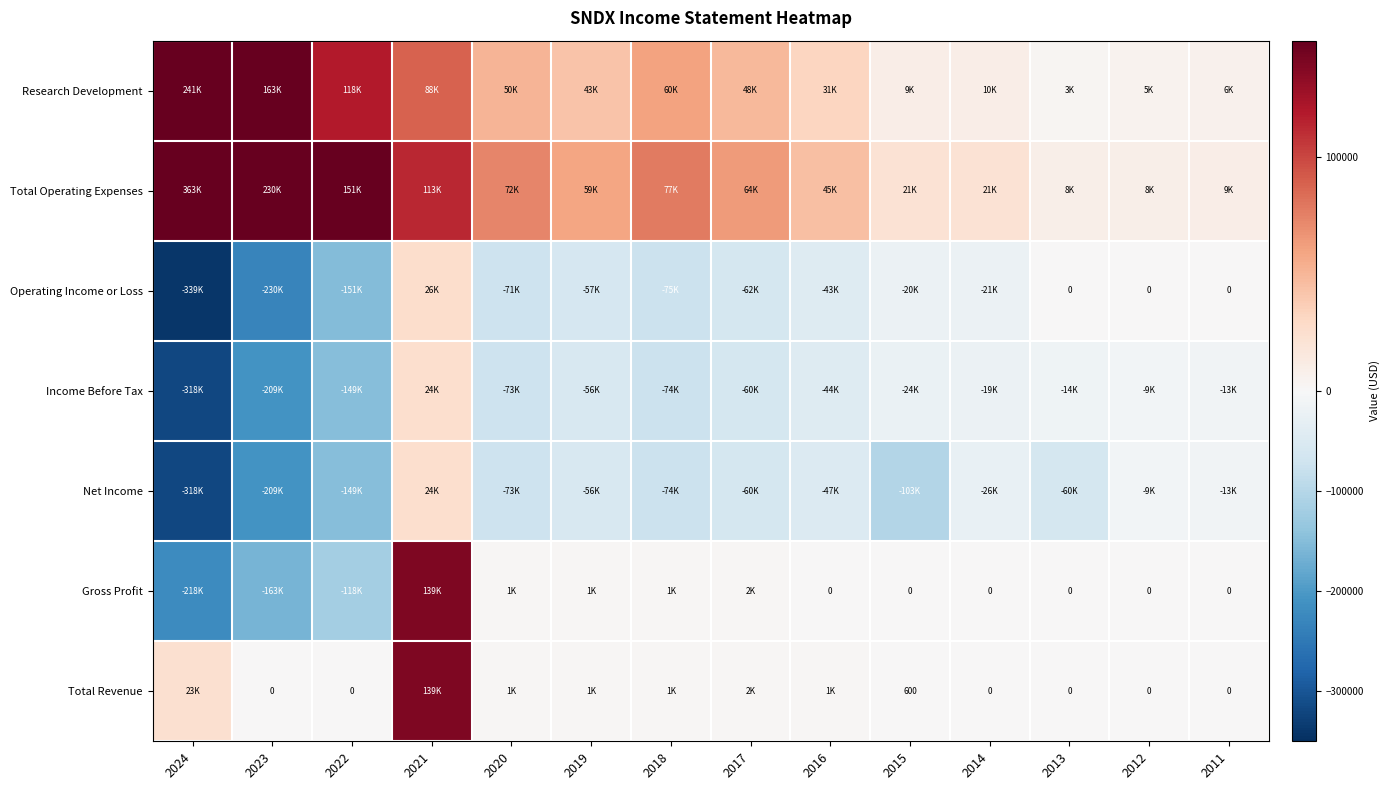

What is the difference between the Income Before Tax values at 2014 and 2012?

9900